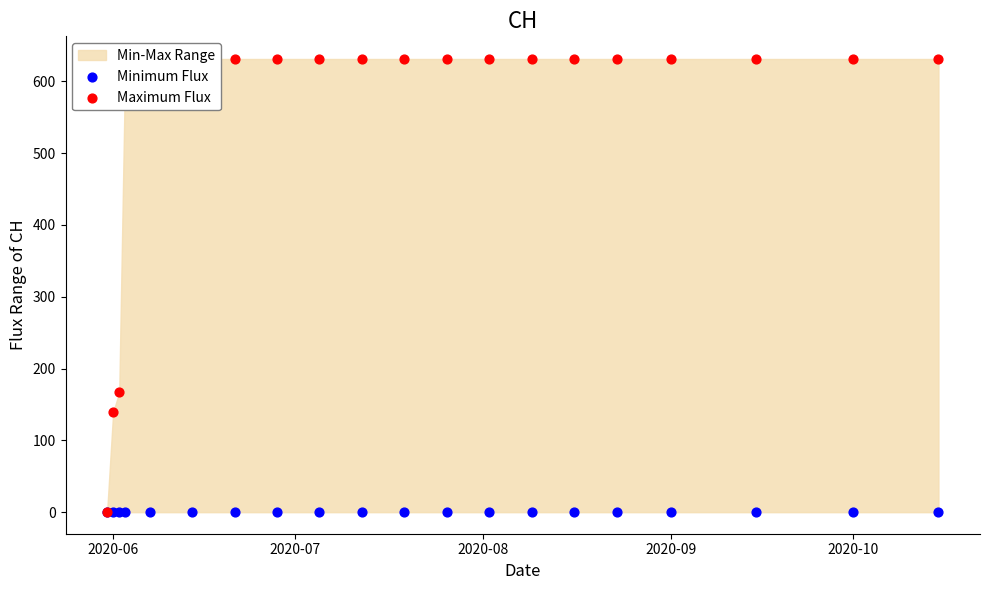

Which series has the largest total across all categories?

Maximum Flux